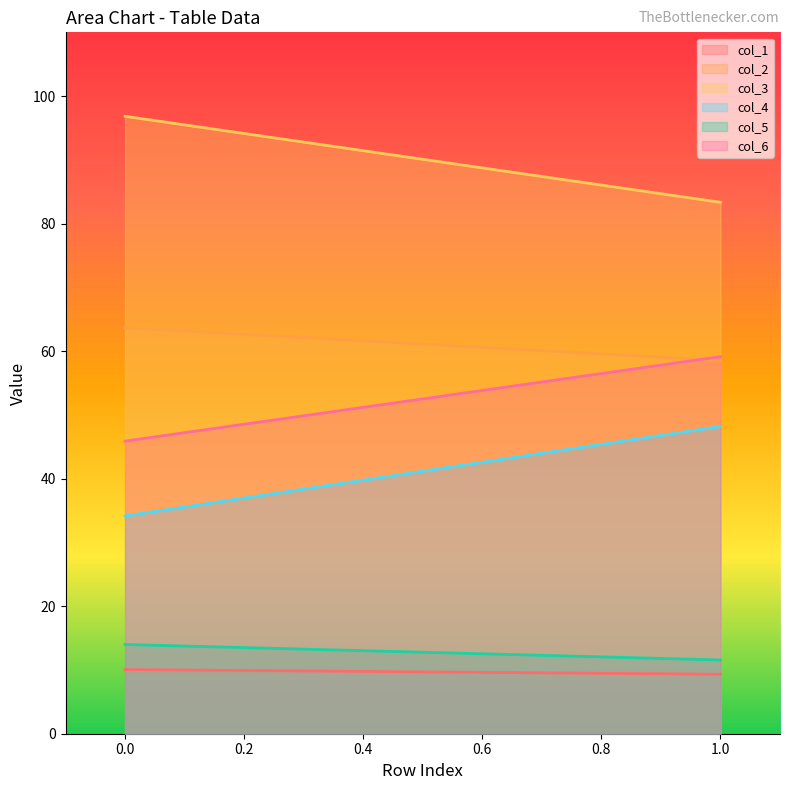

The col_6 series shows 19.3 at 0. True or false?

False